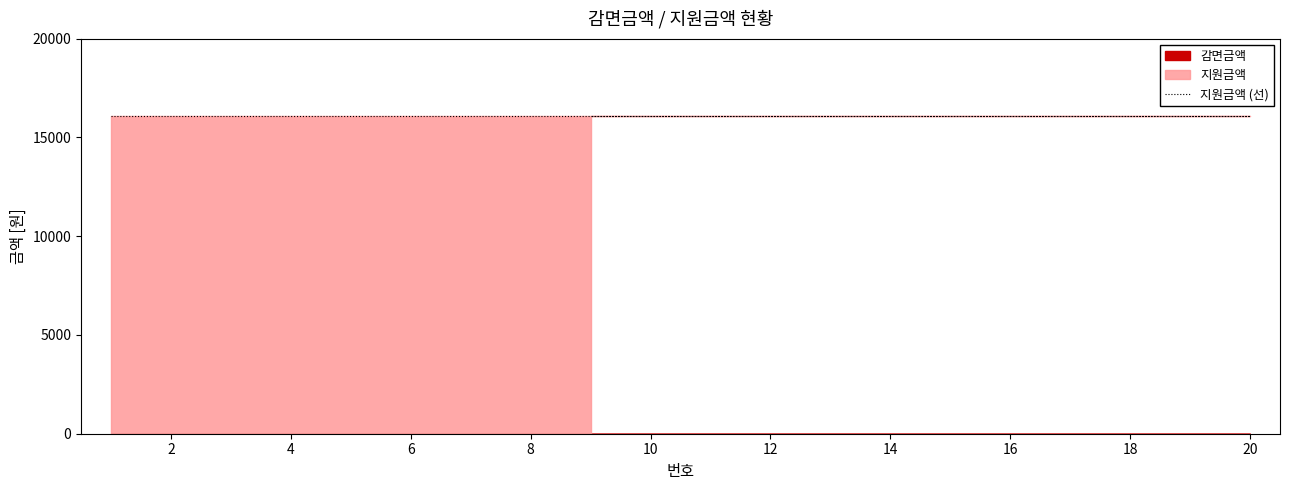

What is the difference between the highest and lowest values at 20?

16100